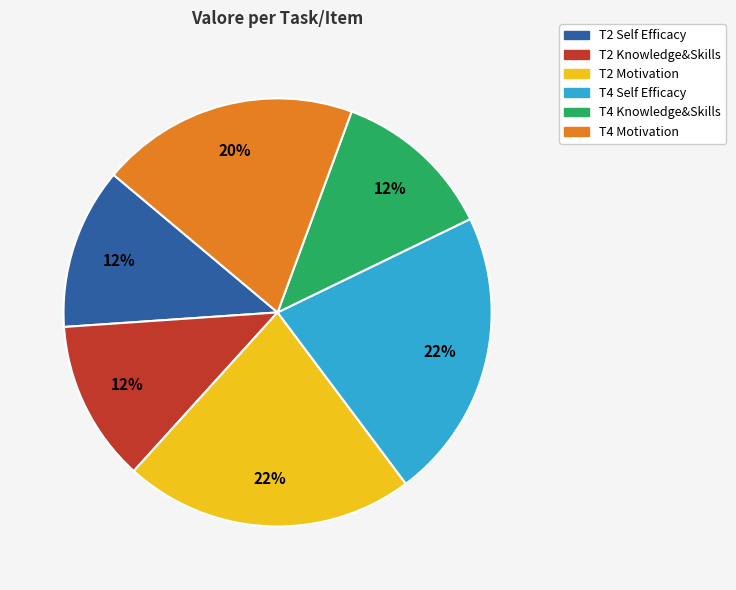

To the nearest percent, what is the difference between the largest and smallest slice percentages?

10%